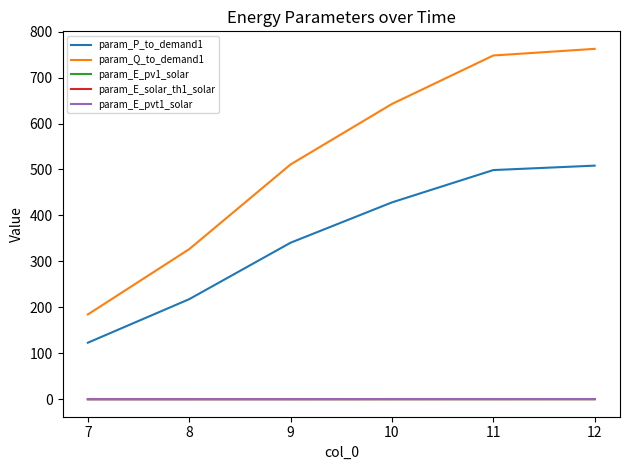

Which series changed the most between 9 and 11?

param_Q_to_demand1